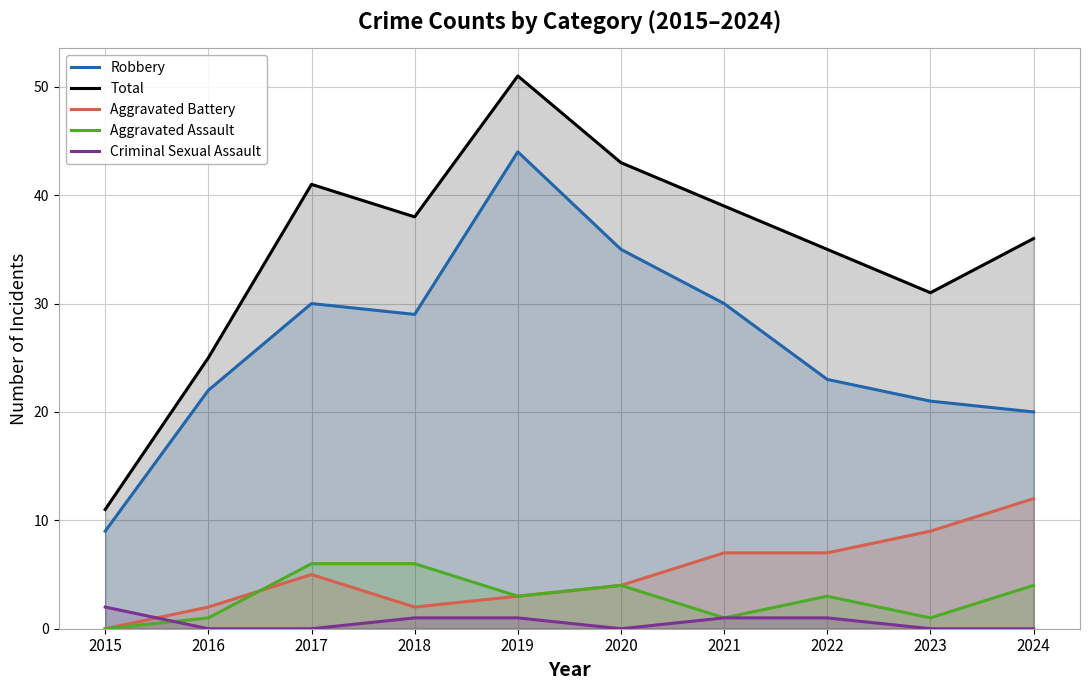

How many Aggravated Assault values are between 1 and 4?

7